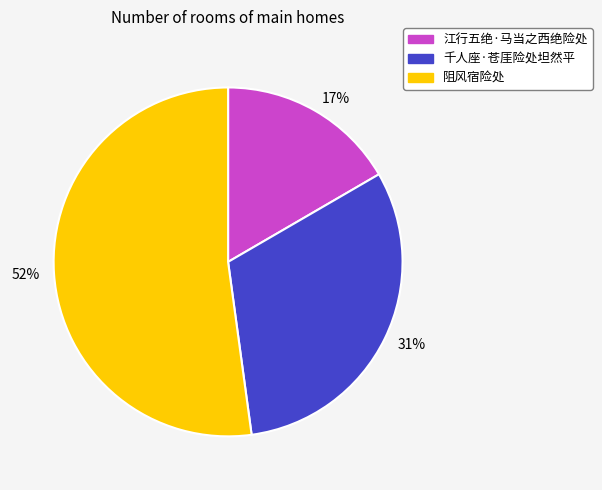

Rank the categories by value from highest to lowest.

阻风宿险处, 千人座·苍厓险处坦然平, 江行五绝·马当之西绝险处